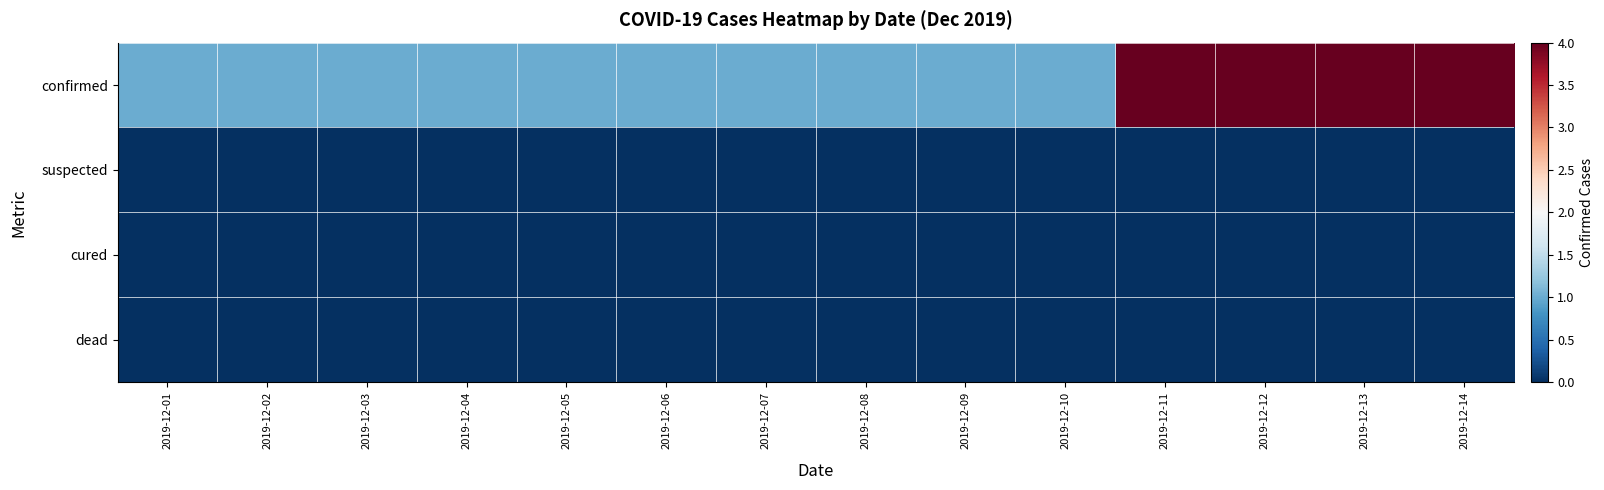

At which category is the sum across all series the highest?

2019-12-11